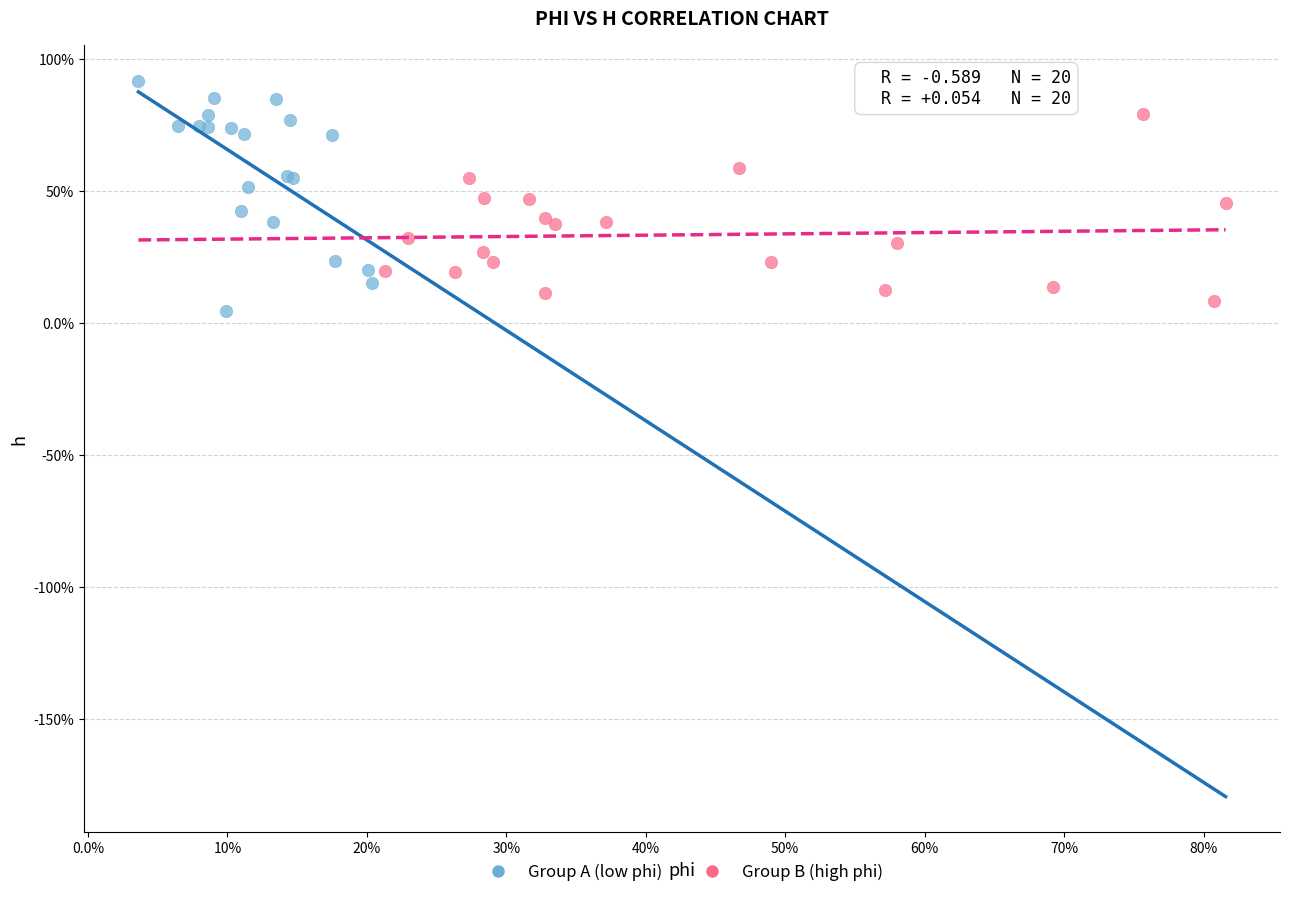

What are all the series names shown in the legend?

Group A (low phi), Group B (high phi)